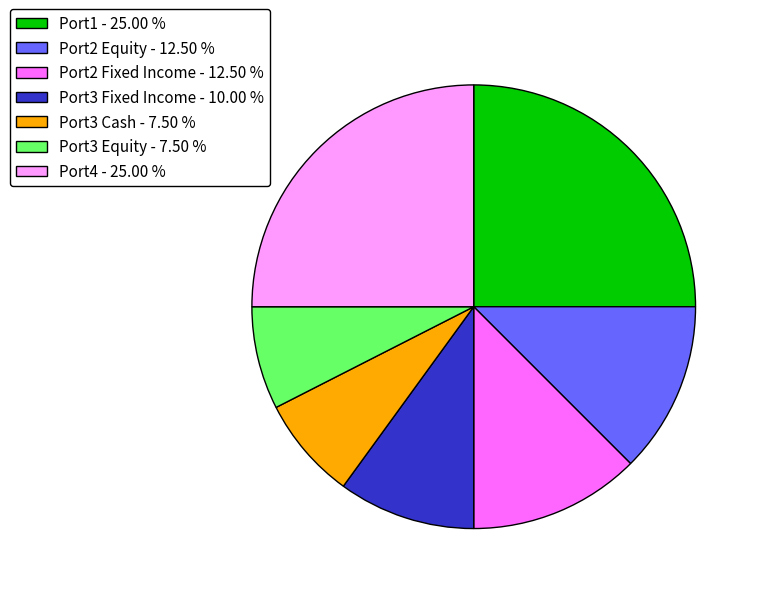

Which has a higher value, Port3 Fixed Income - 10.00 % or Port2 Fixed Income - 12.50 %?

Port2 Fixed Income - 12.50 %